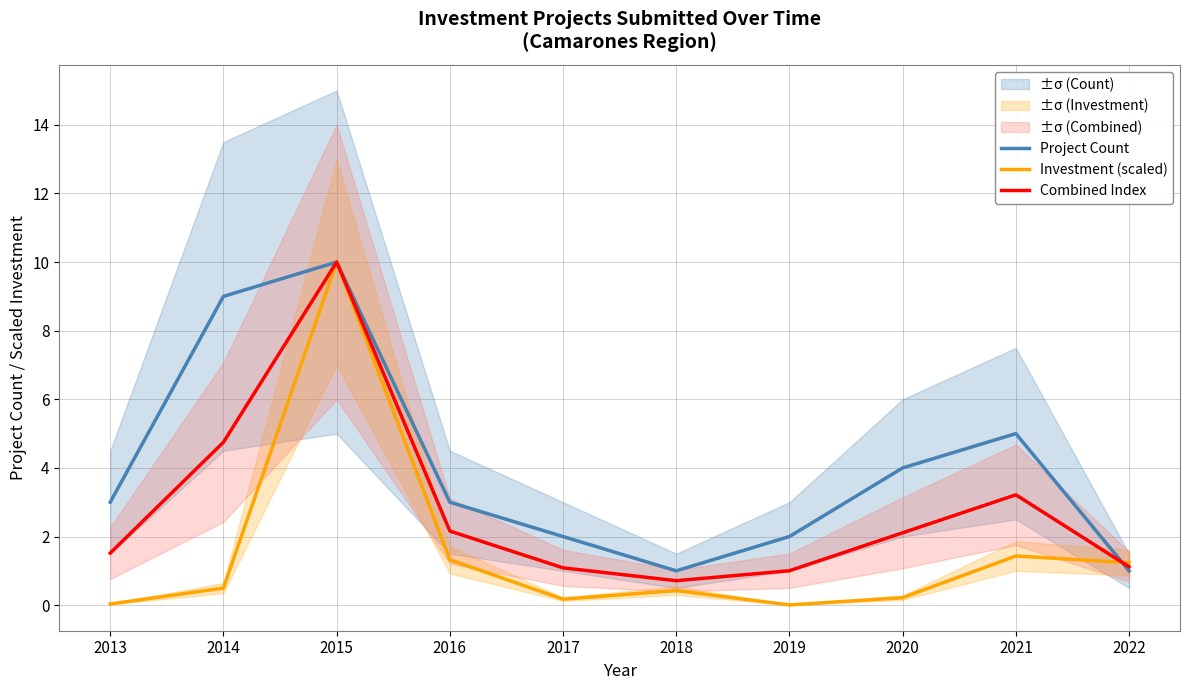

The value of Investment (scaled) at 2018 is 0.4. True or false?

True